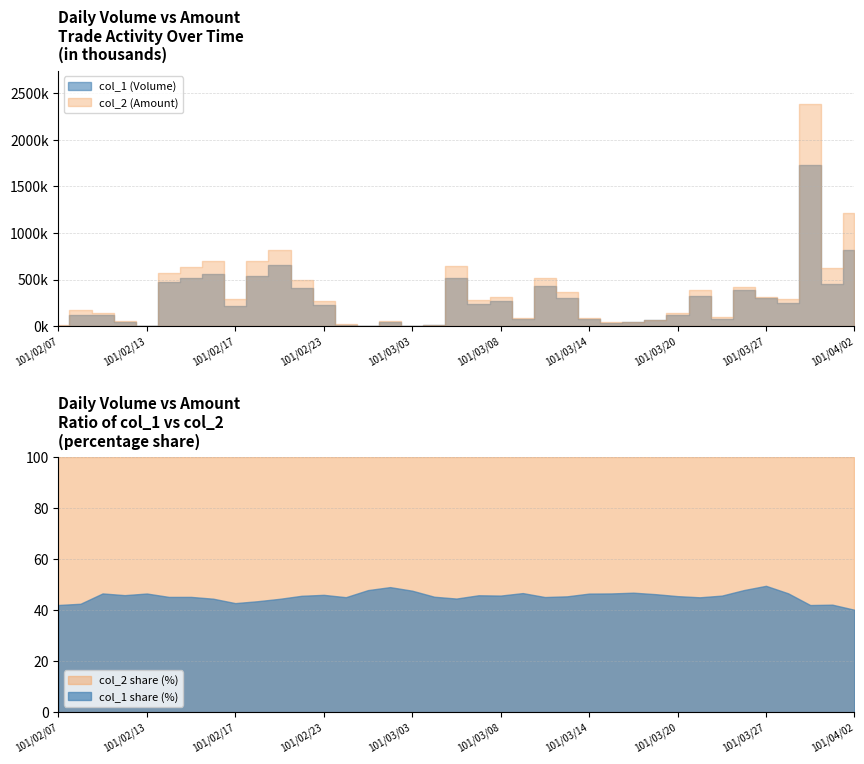

What value does the col_1 series have at 27?

60000